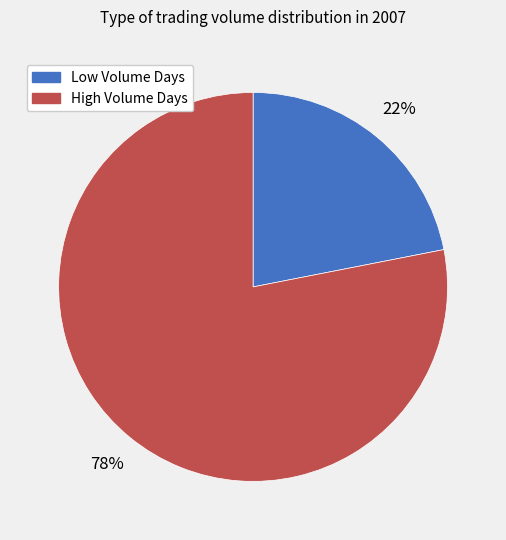

Does any single category account for the majority?

Yes